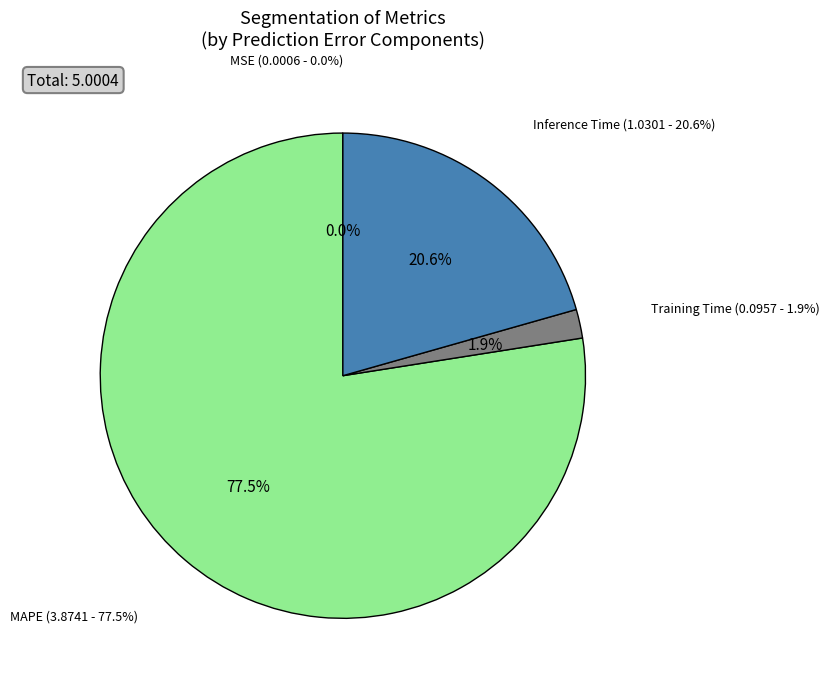

Between Inference Time and MSE, which is larger?

Inference Time